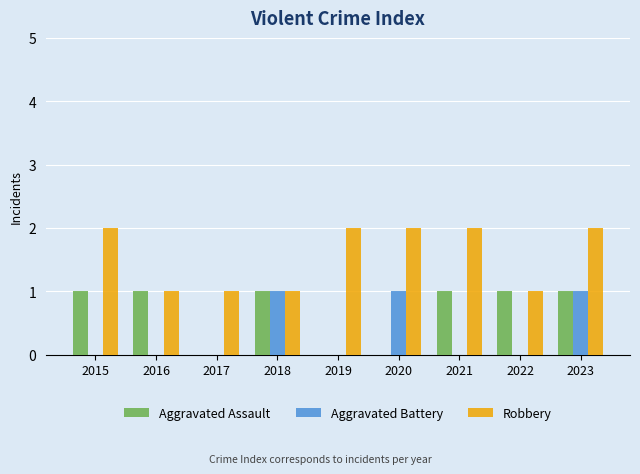

How many groups of bars are there?

9